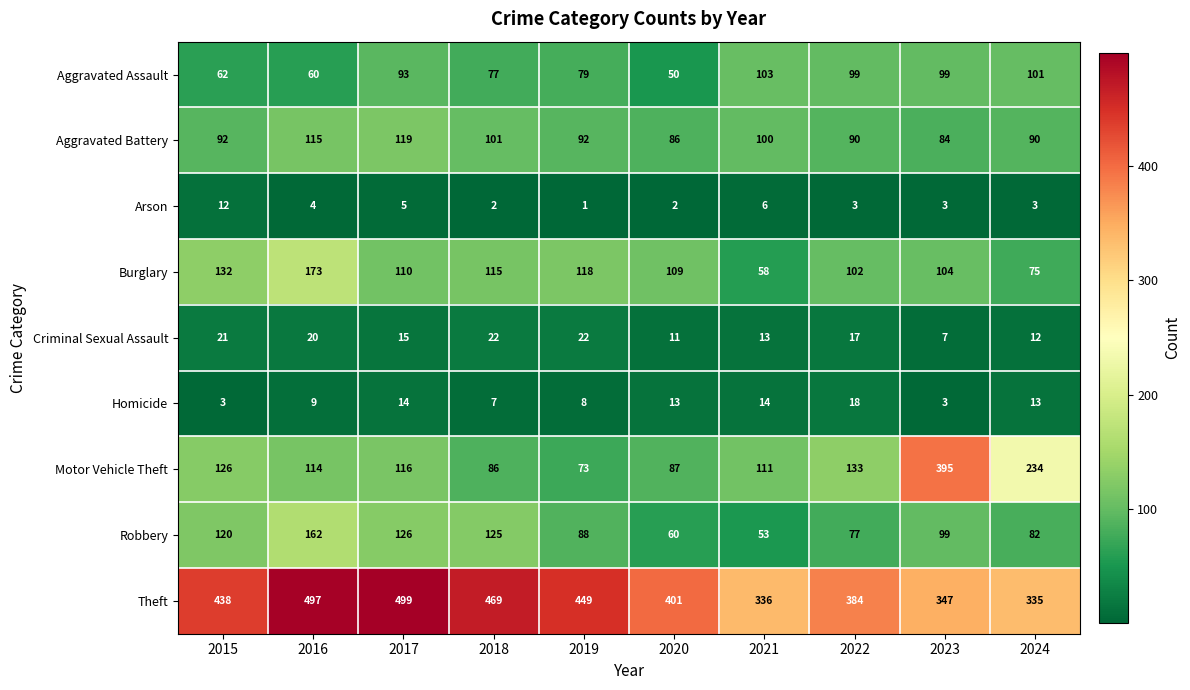

At how many categories does at least one series exceed 278?

10